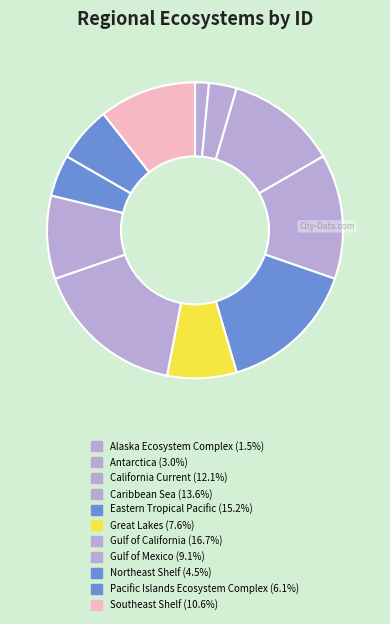

Which has a higher value, Caribbean Sea or Northeast Shelf?

Caribbean Sea